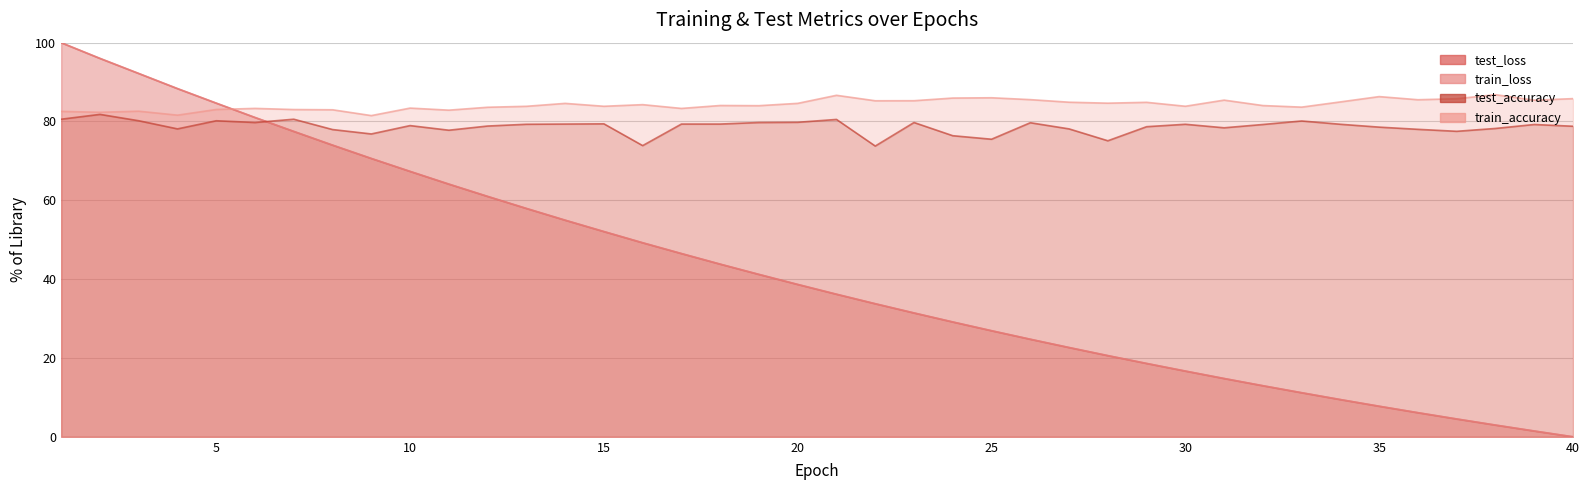

The value of test_loss at 11 is 109.7. True or false?

False